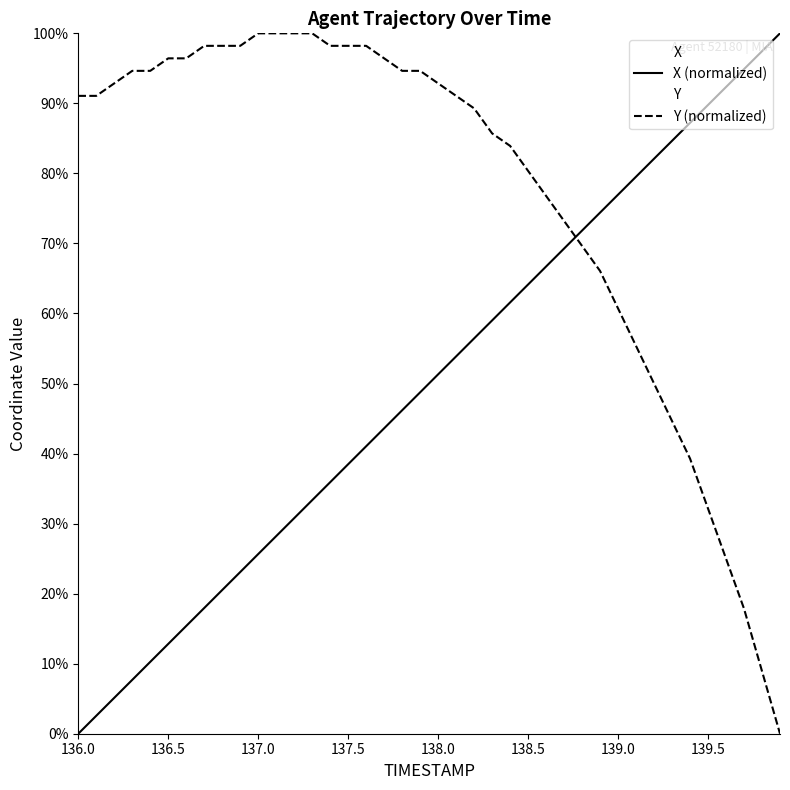

How many intersections are there between Y (normalized) and X (normalized)?

1